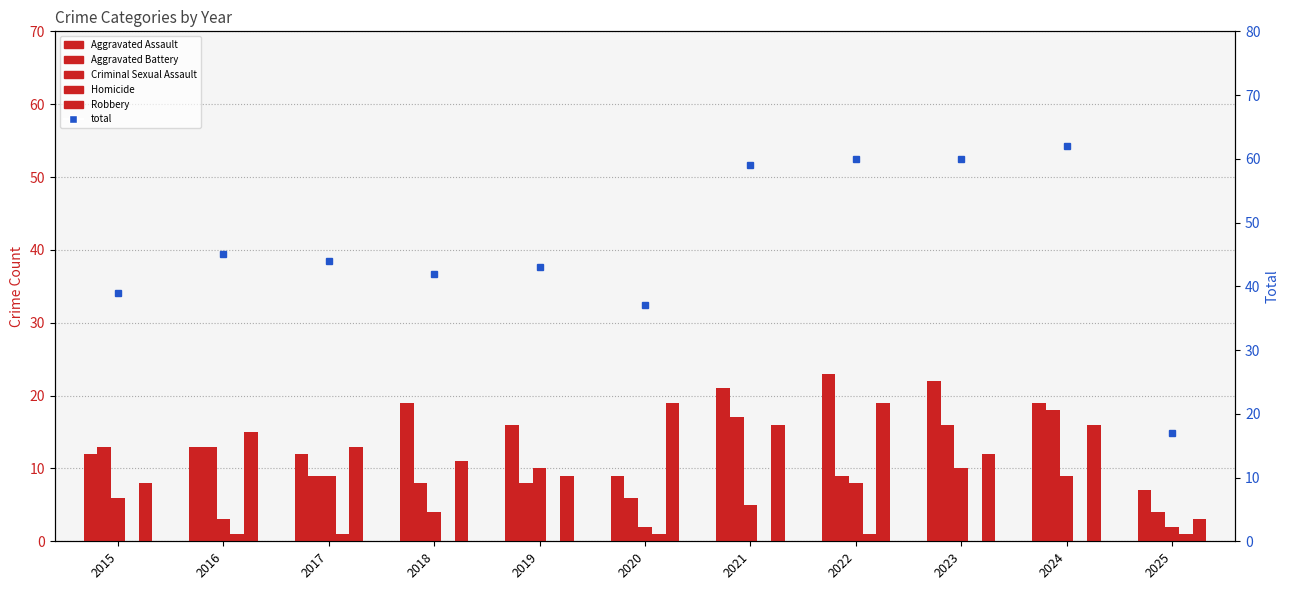

What is the sum of all Robbery values?

141